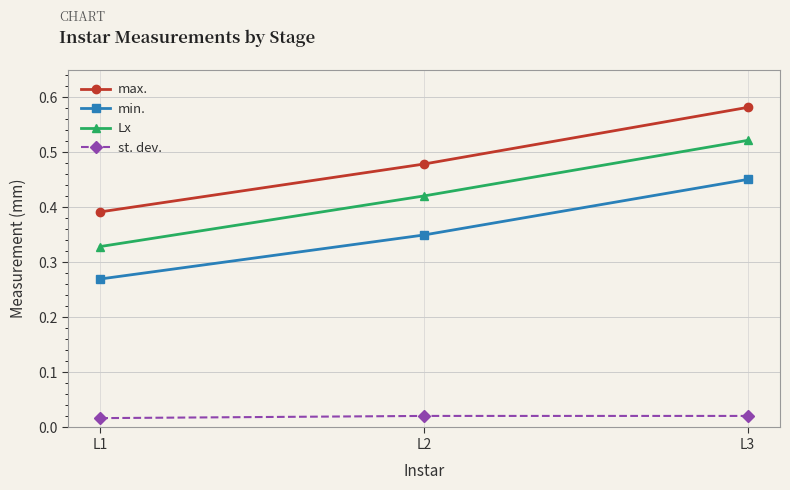

Count the min. values in the range 0 to 1.

3